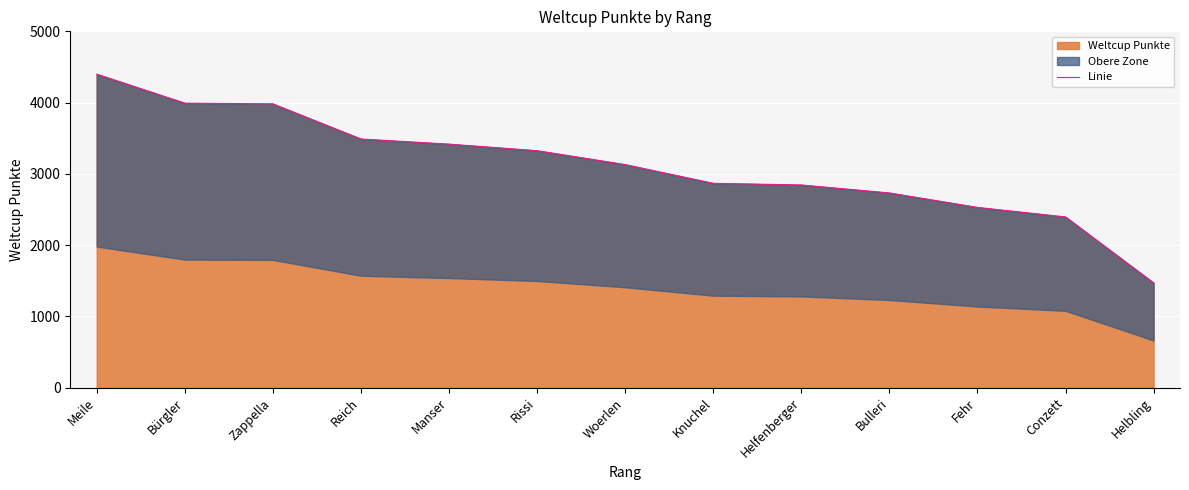

List the labels in order of value, smallest first.

Helbling, Conzett, Fehr, Bulleri, Helfenberger, Knuchel, Woerlen, Rissi, Manser, Reich, Zappella, Bürgler, Meile